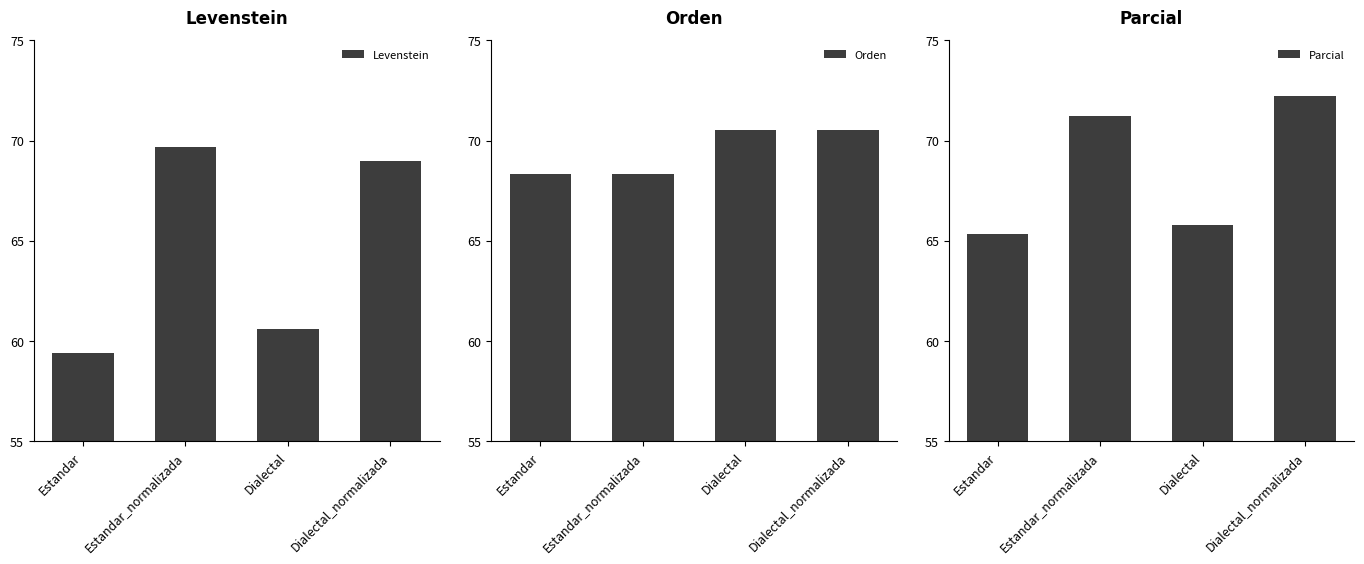

At how many categories does at least one series exceed 62?

4